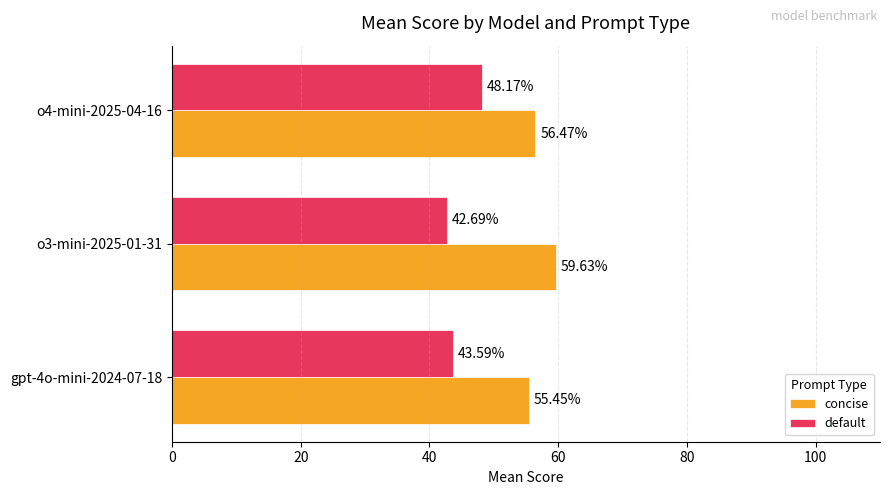

List the series in order of their peak value, lowest first.

default, concise